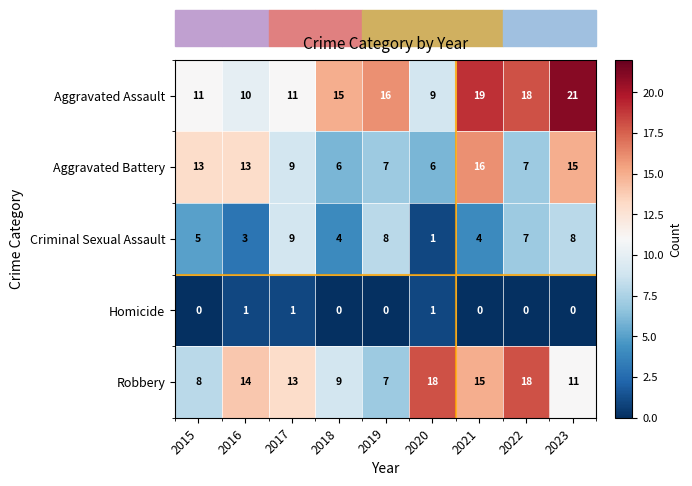

Which series has the largest total across all categories?

Aggravated Assault